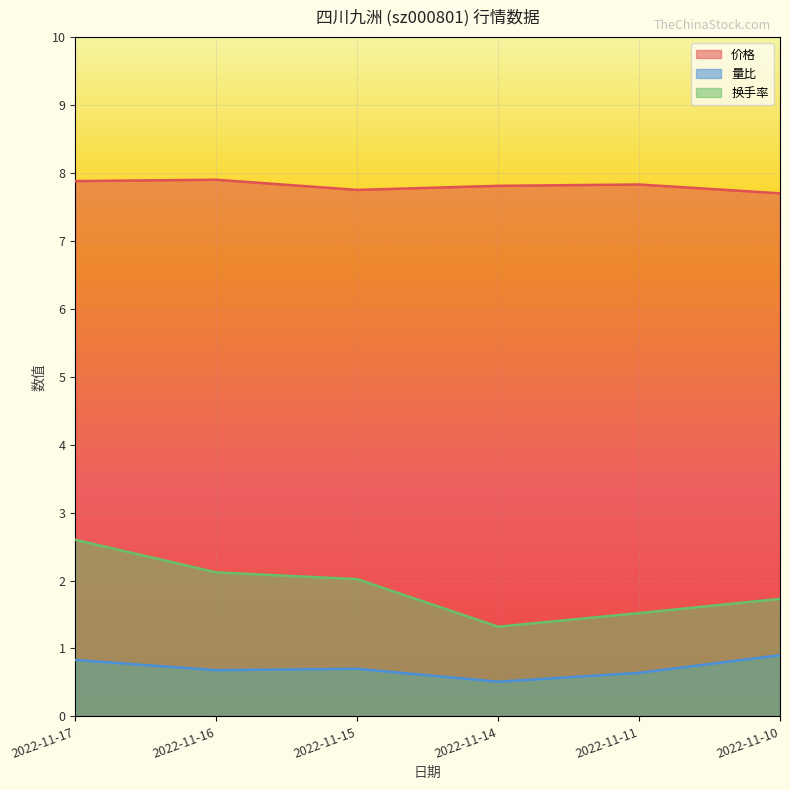

List the series in order of their overall mean, highest first.

价格, 换手率, 量比